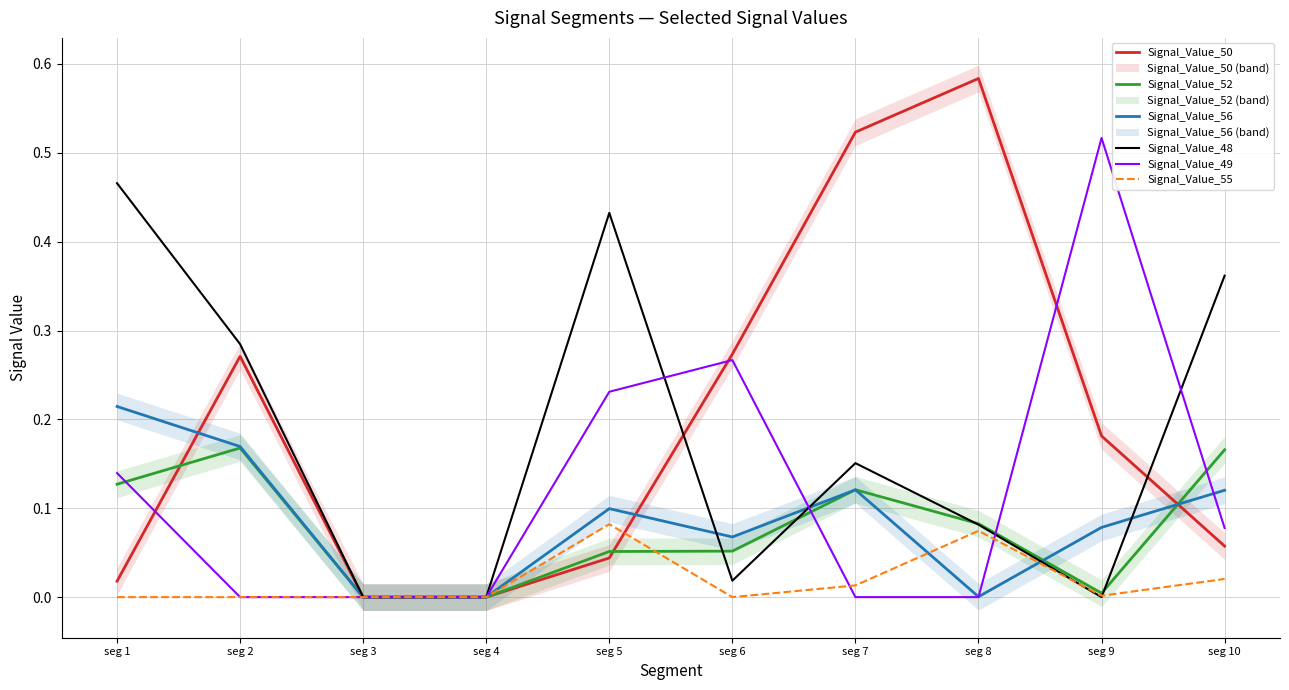

Rank the series at seg 1 from highest to lowest value.

Signal_Value_48, Signal_Value_56, Signal_Value_49, Signal_Value_52, Signal_Value_50, Signal_Value_55